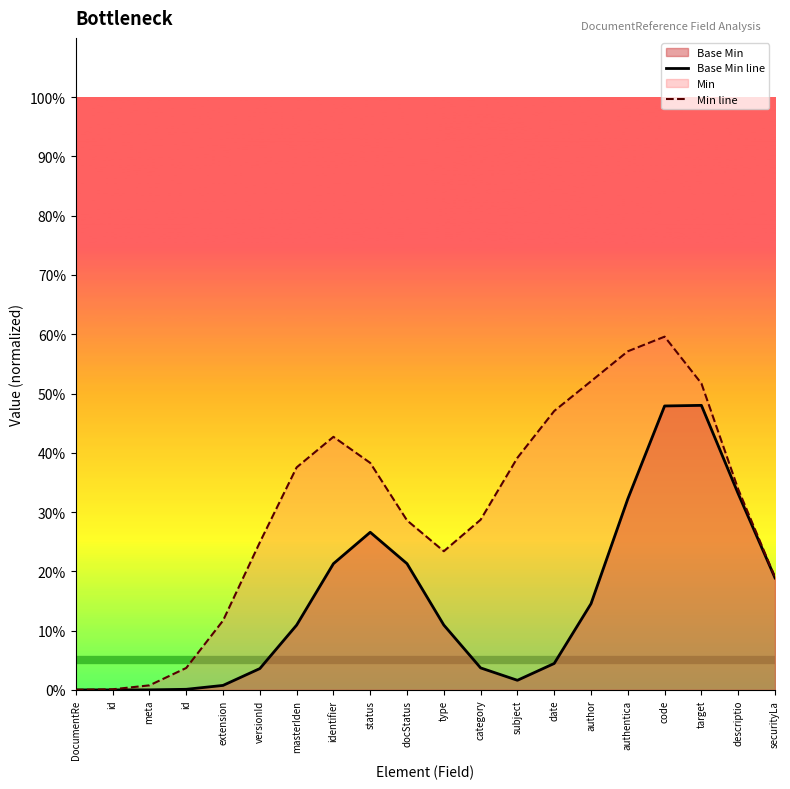

What is the sum of the Base Min line values at id and docStatus?

0.2